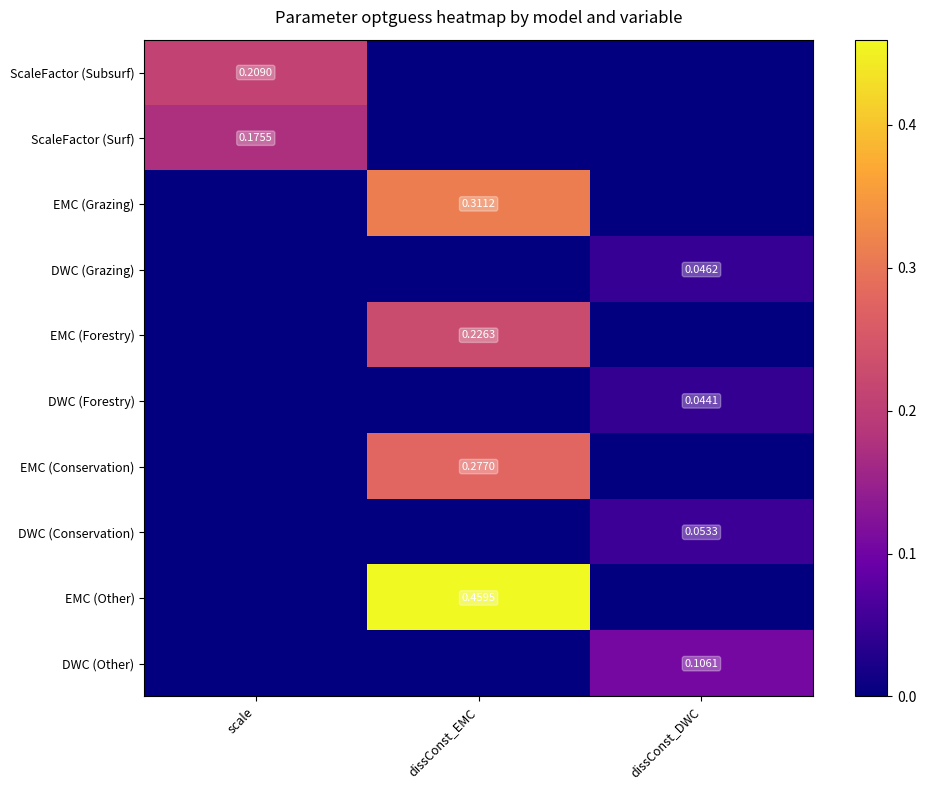

At how many categories does at least one series exceed 0?

3